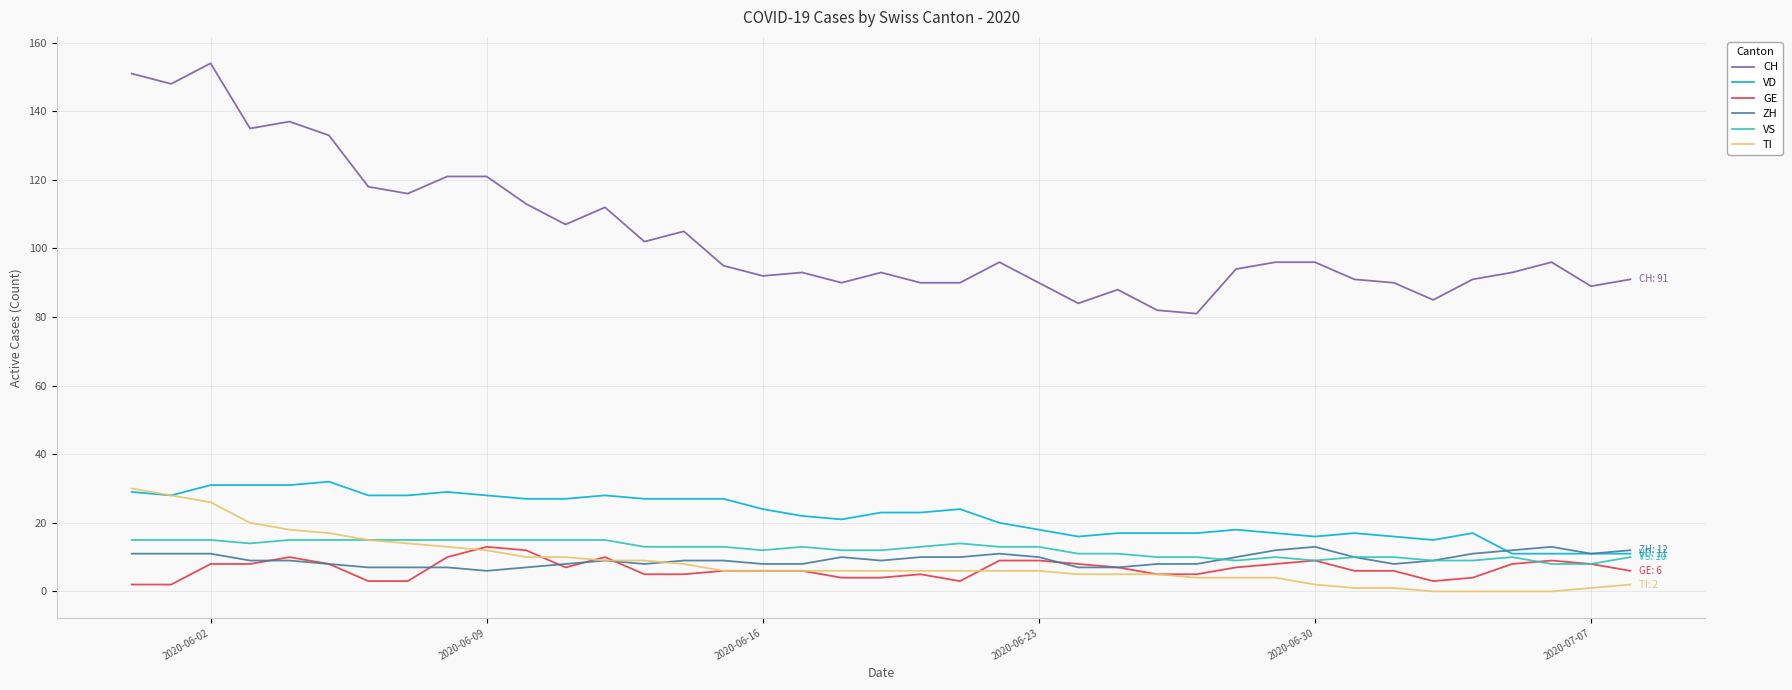

Which series has the largest range (max minus min)?

CH